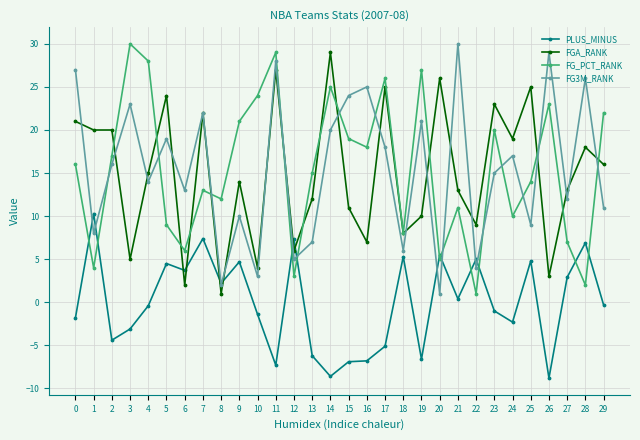

At which category does PLUS_MINUS reach its first local peak?

1